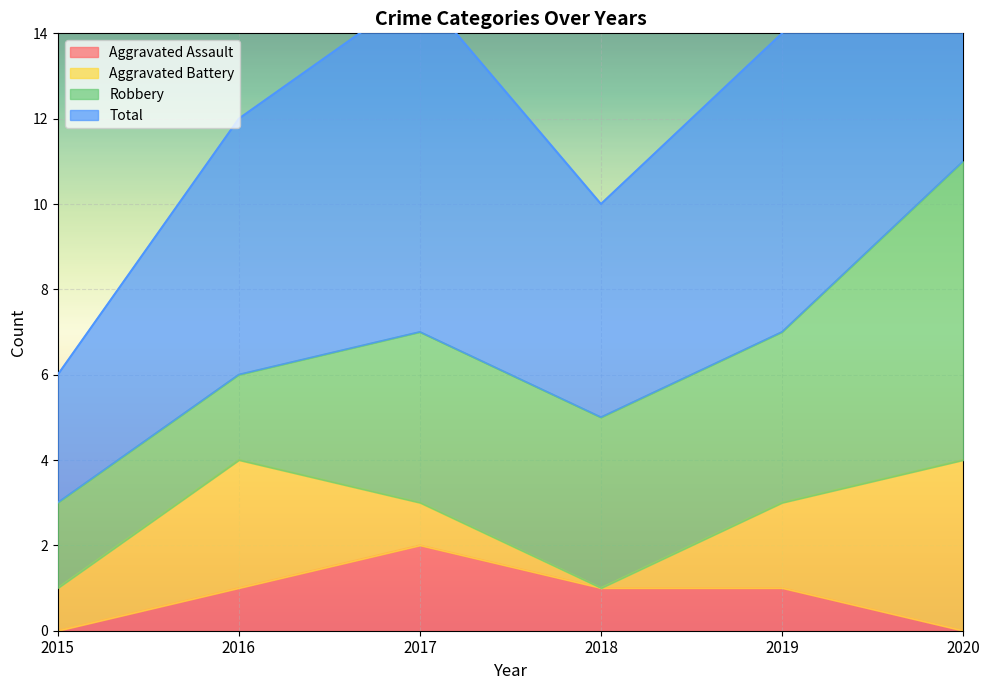

Count the Aggravated Assault values in the range 0 to 1.

5